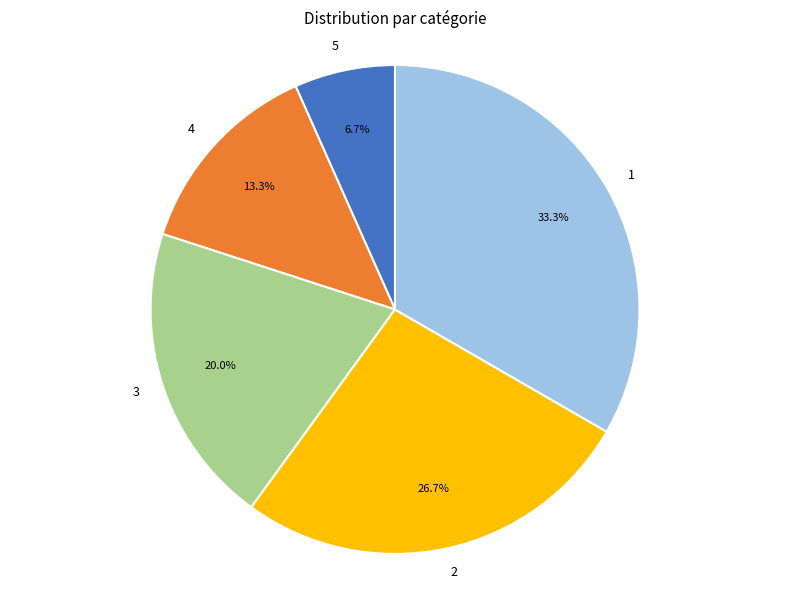

Which has a higher value, 5 or 4?

4